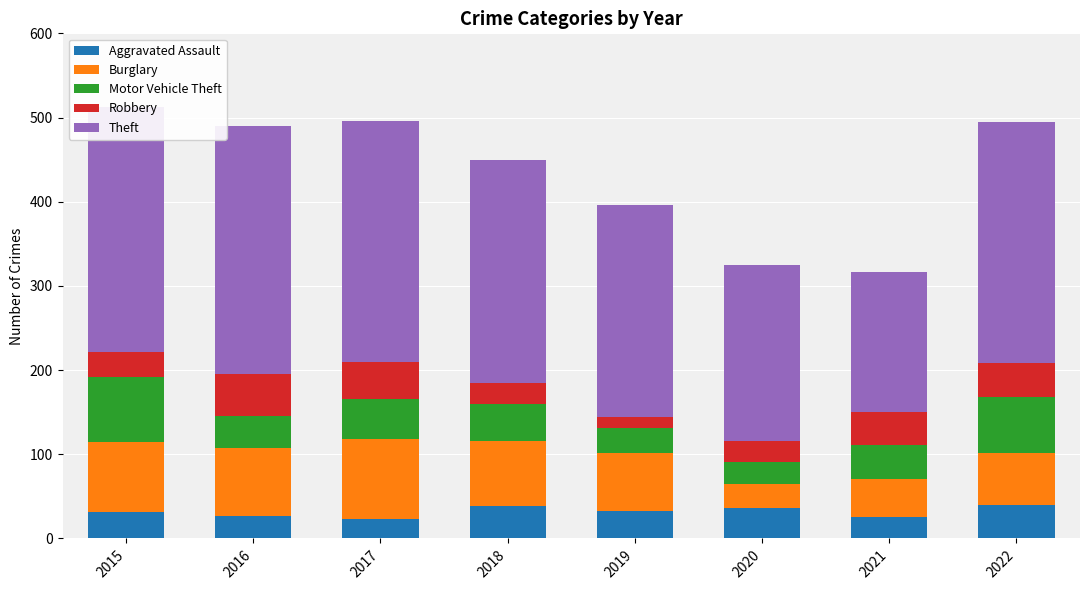

What is the total value across all series at 2019?

396